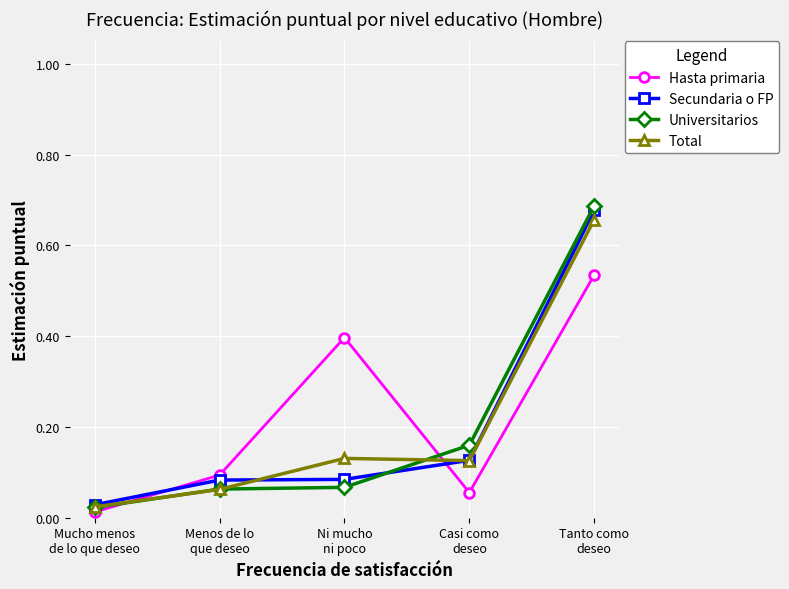

True or false: Hasta primaria and Total intersect in this chart.

True